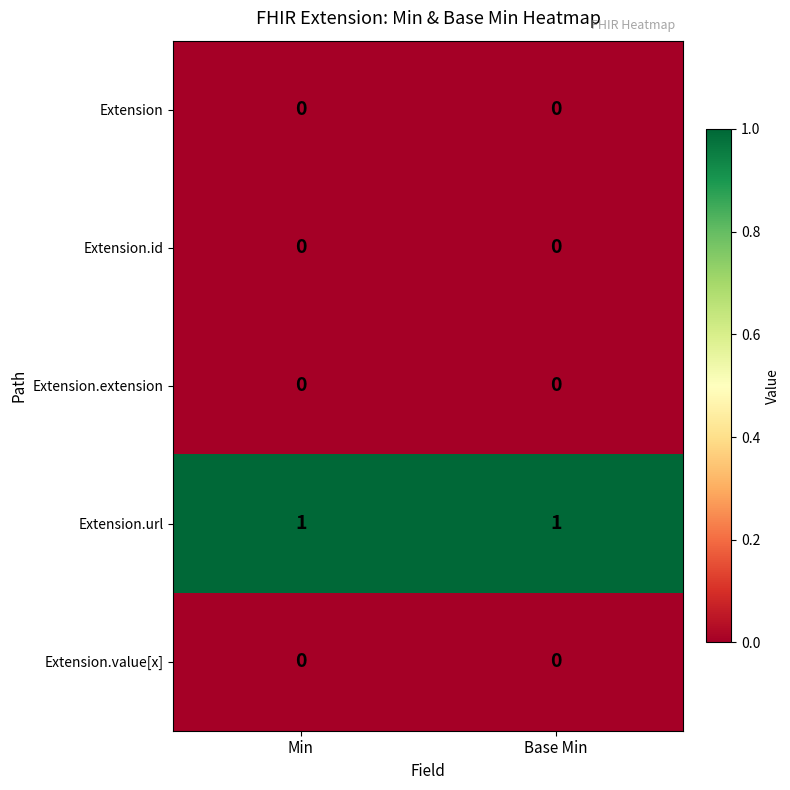

Which series has the largest total across all categories?

Extension.url